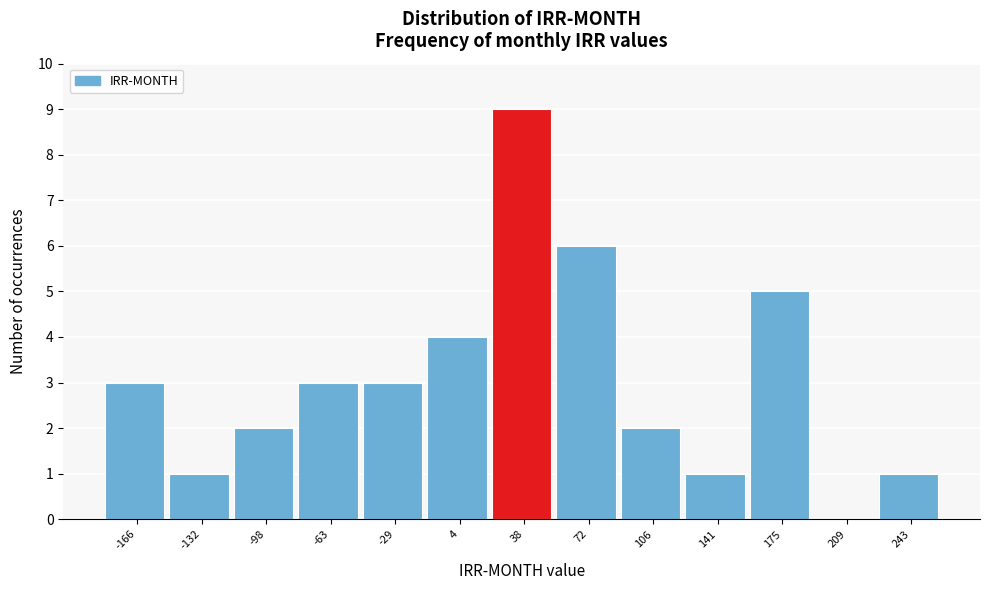

Reading left to right, list all the values displayed in this chart.

-166=3	-132=1	-98=2	-63=3	-29=3	4=4	38=9	72=6	106=2	141=1	175=5	209=0	243=1